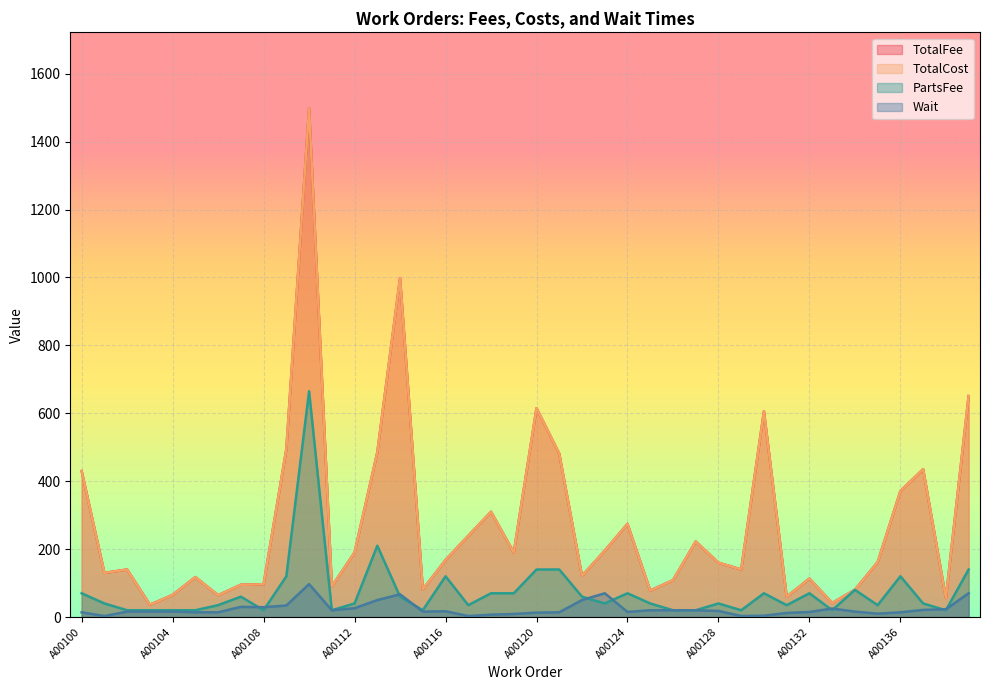

How many distinct data groups are displayed?

4